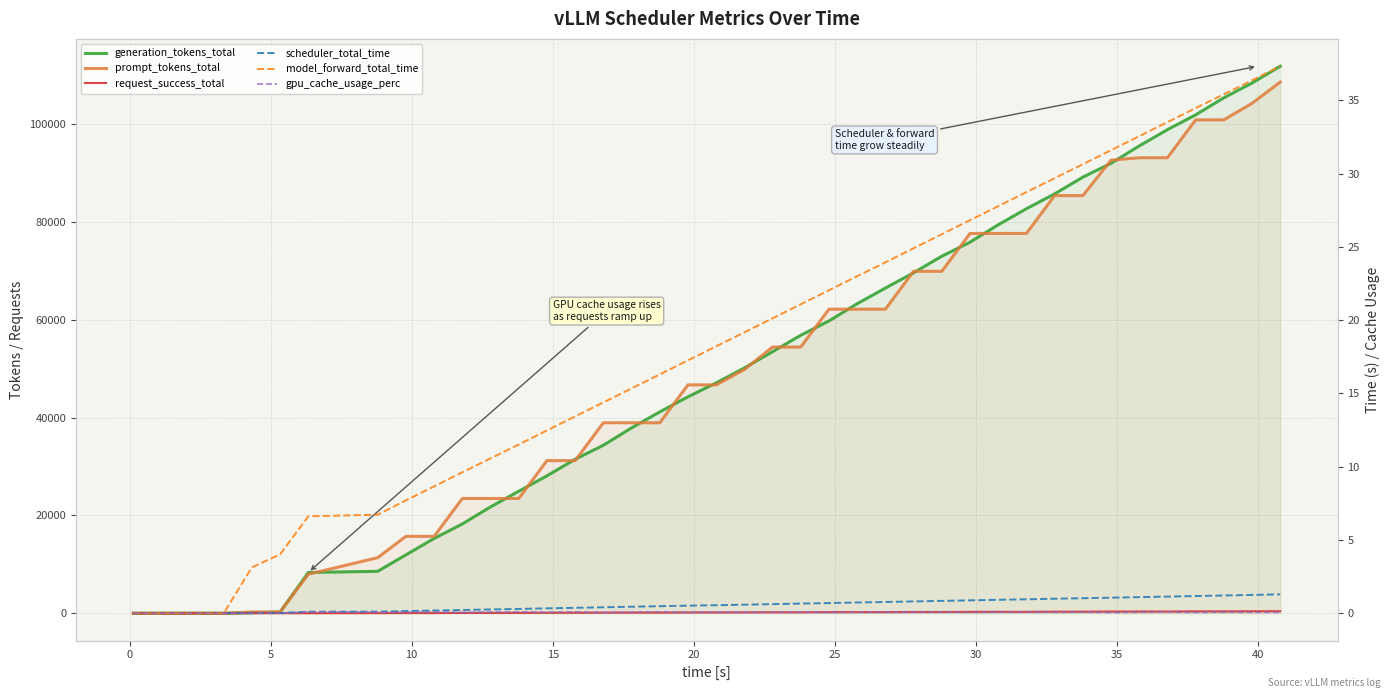

How many categories are shown in the chart?

40